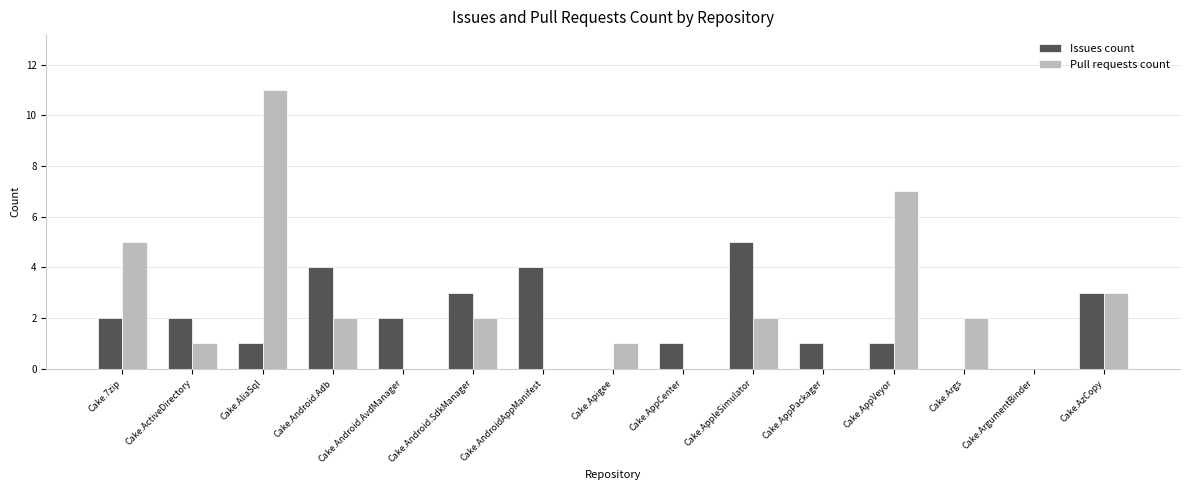

At which category does the chart reach its peak across all series?

Cake.AliaSql